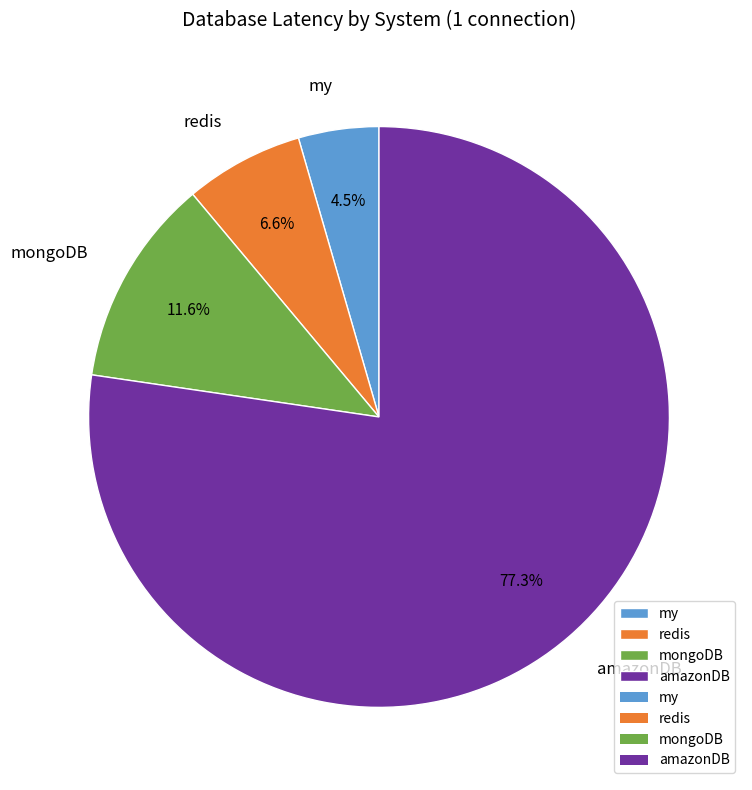

Does any single category account for the majority?

Yes